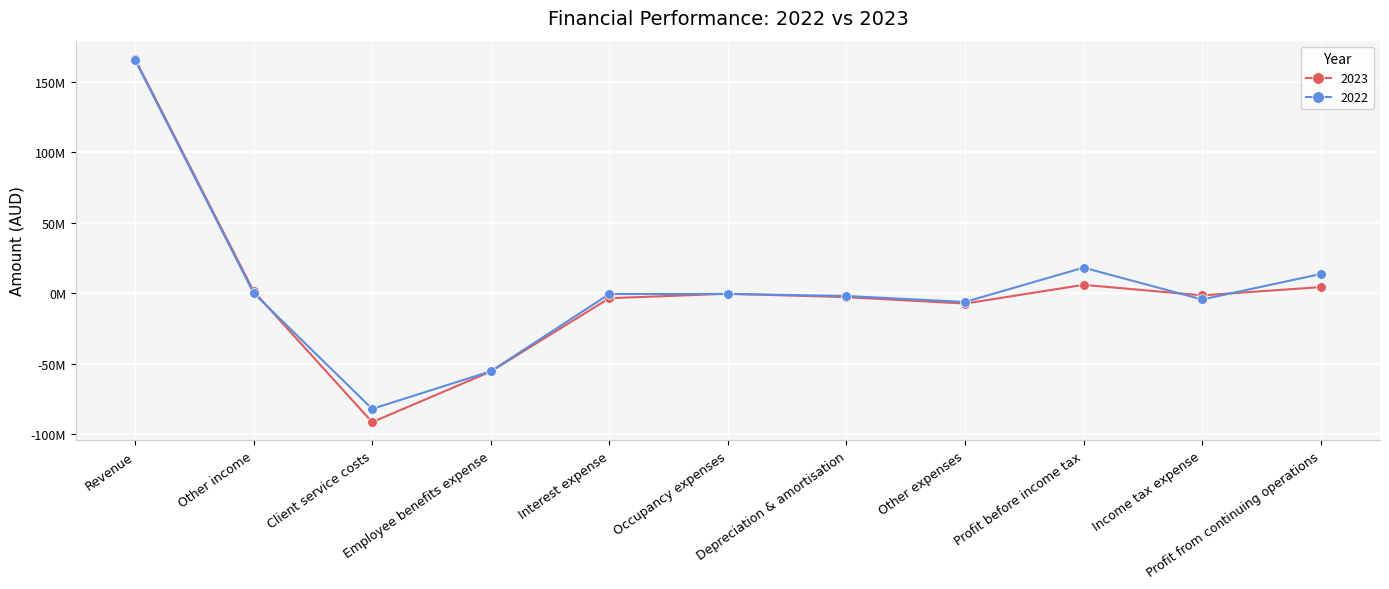

At which category does 2023 reach its first local peak?

Occupancy expenses